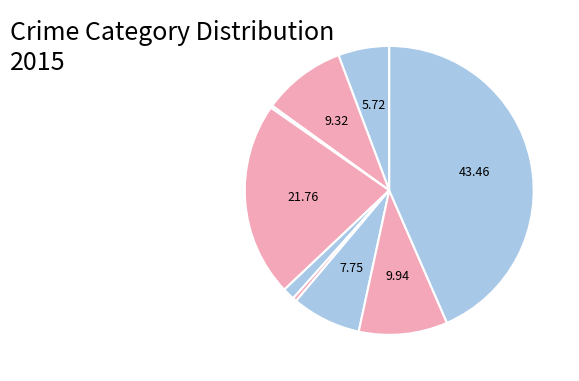

Count the number of slices in the pie.

9